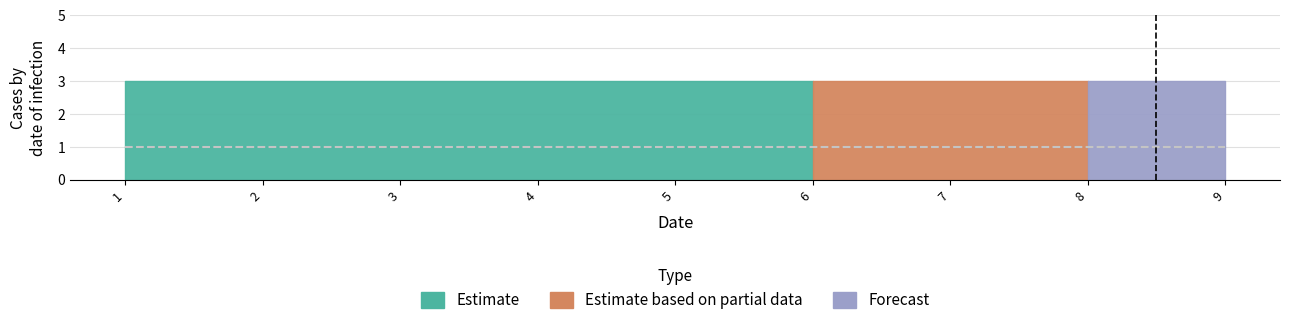

What is the minimum value shown in the chart?

1